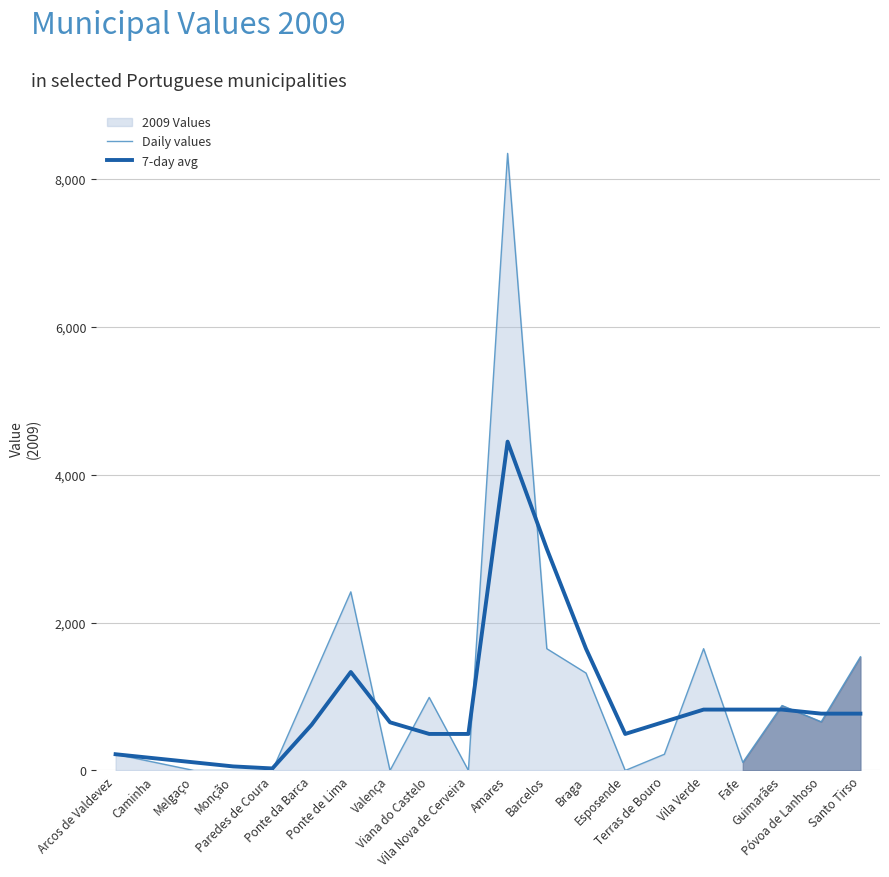

What is the label of the 1st point from the right?

Santo Tirso